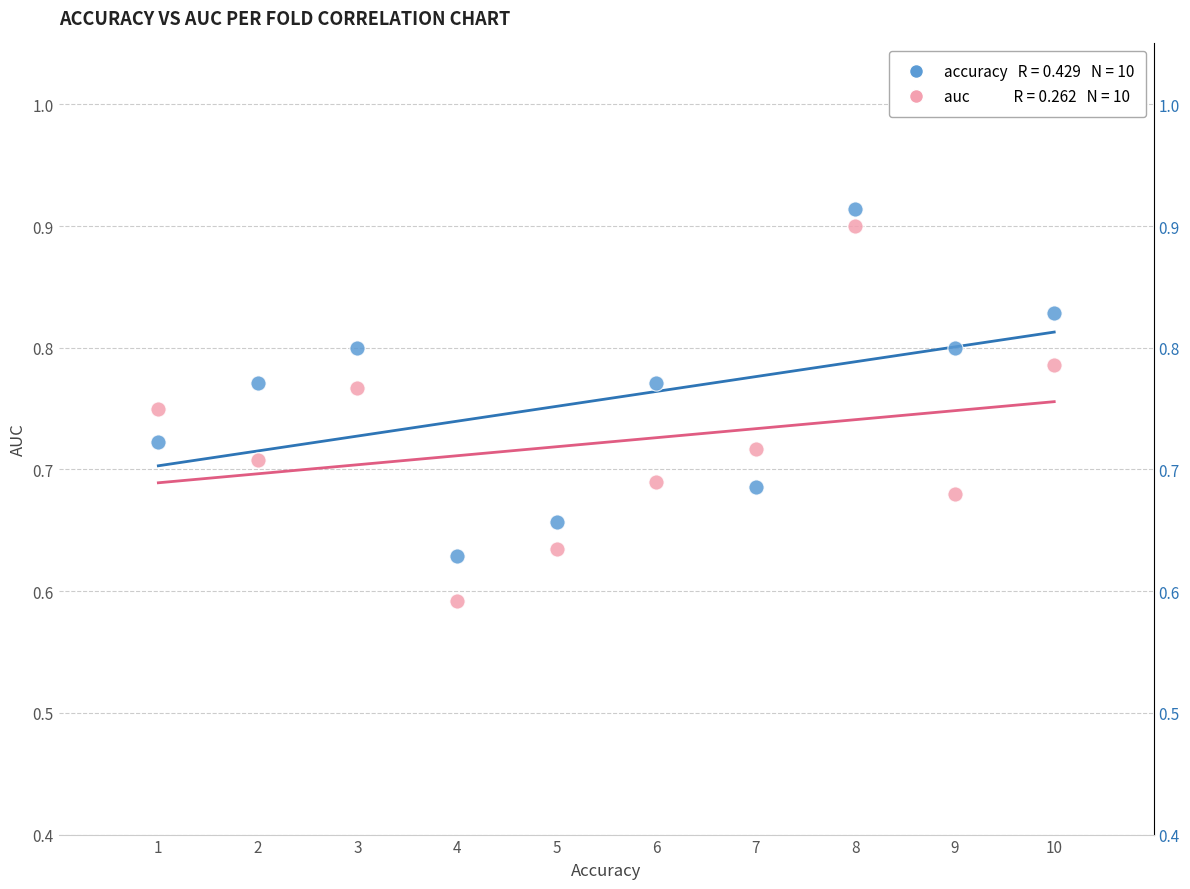

Across all data points, what is the range of Y values (max minus min)?

0.3